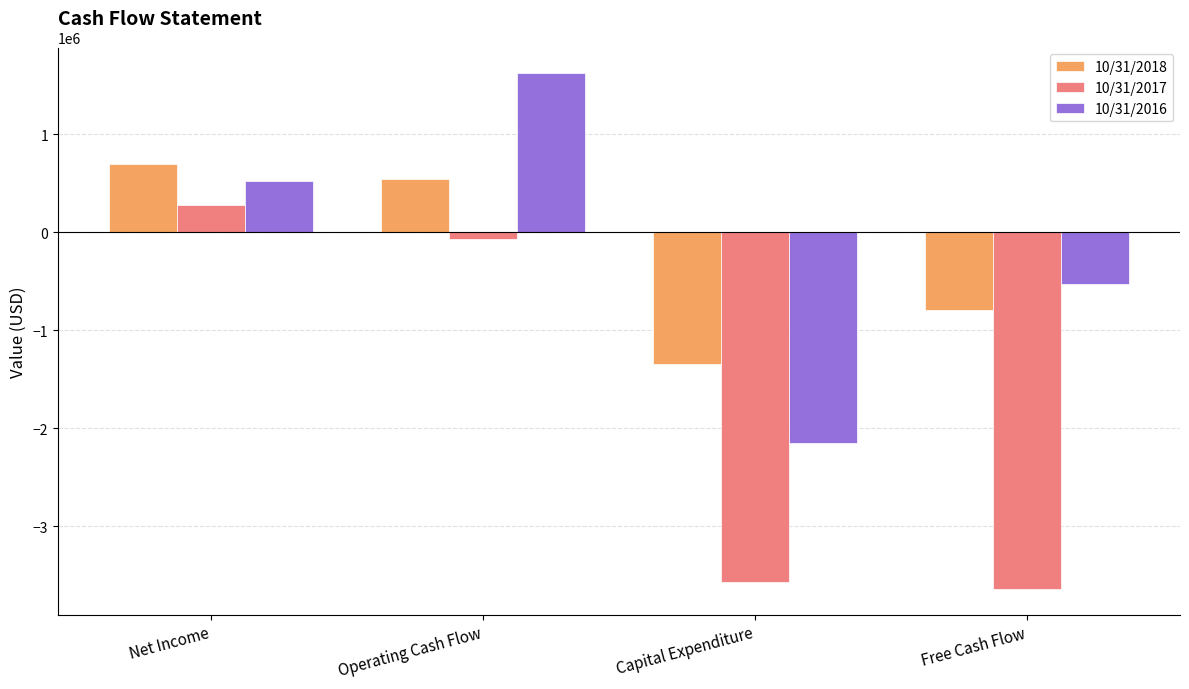

What is the maximum value for 10/31/2017?

278458